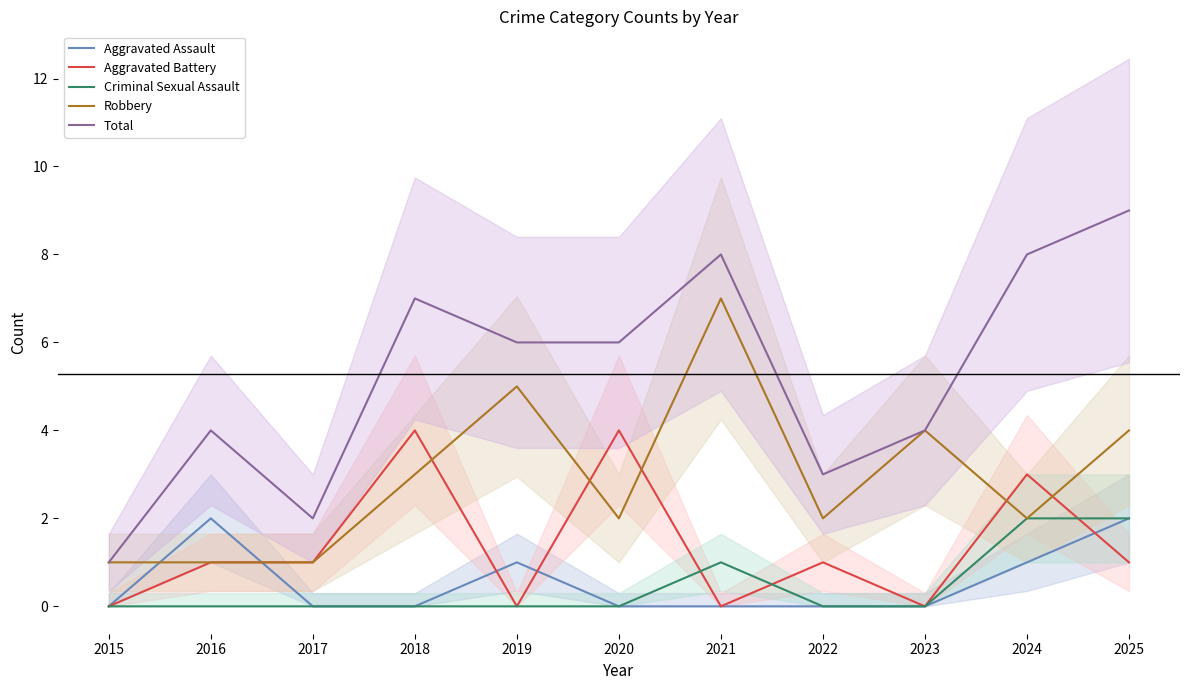

True or false: Total has a value of 2 at 2024.

False